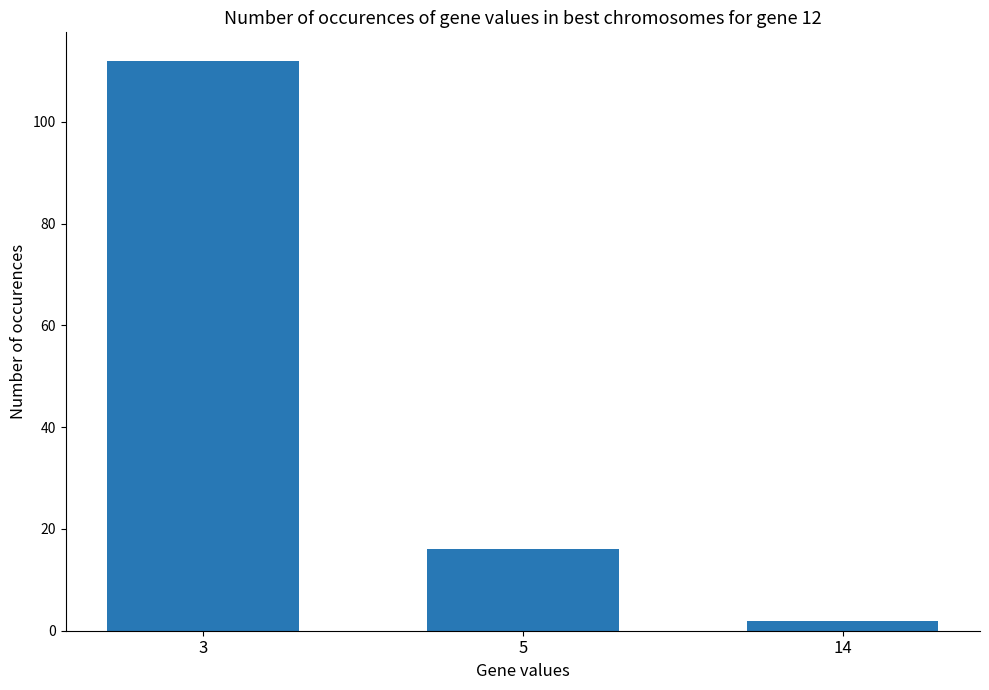

What is the change in value from 5 to 14?

-14